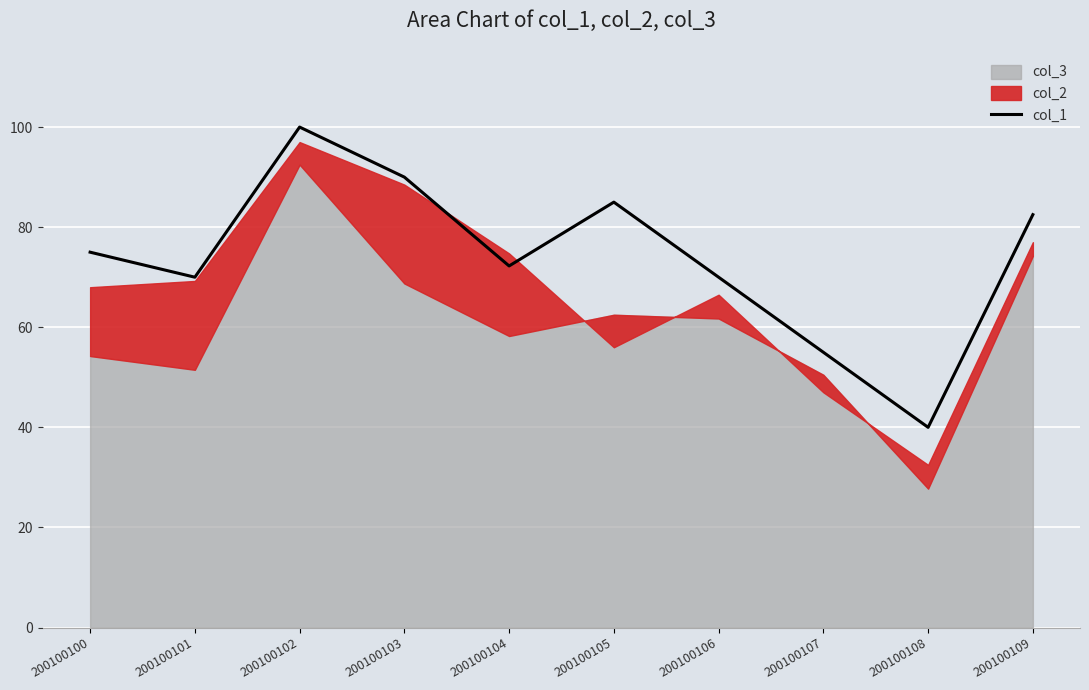

Reading right to left, what are all the values shown in this chart?

82.5	40.0	55.0	70.0	85.0	72.2	90.0	100.0	70.0	75.0